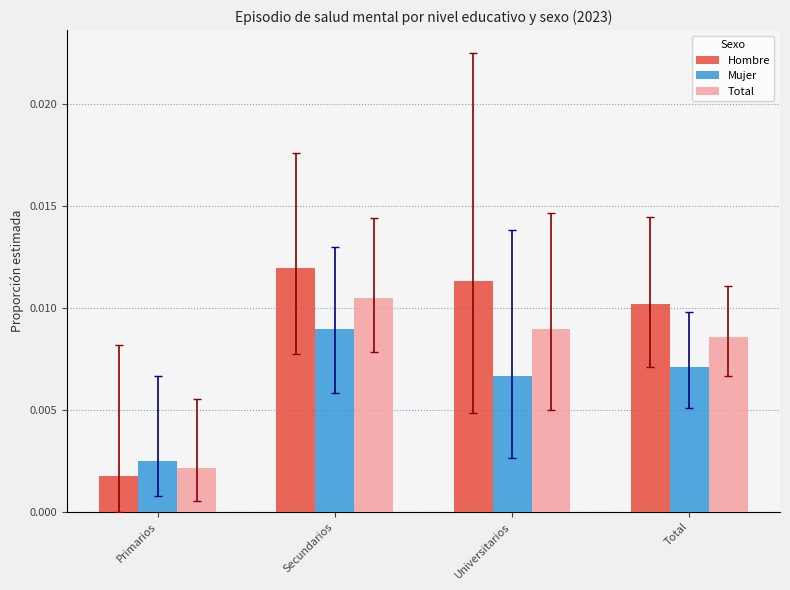

Which series has the largest total across all categories?

Hombre